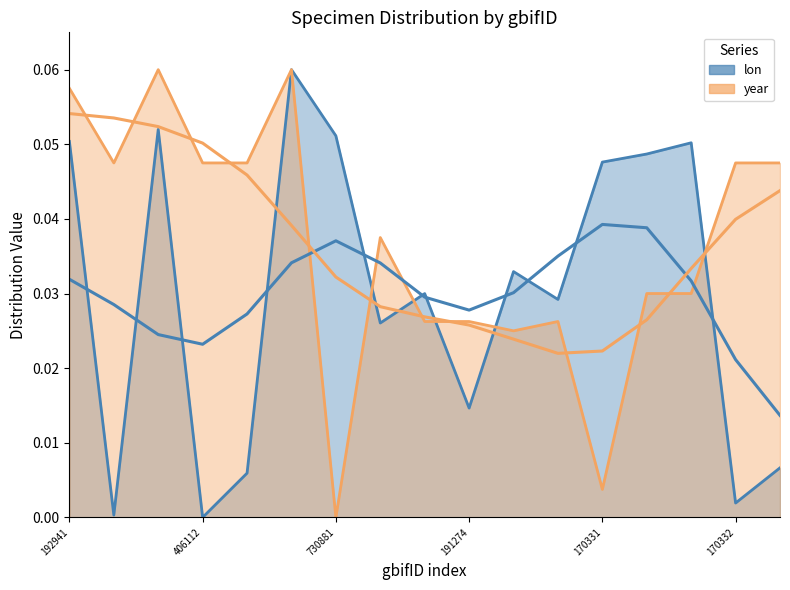

Is it true that year (smooth) equals 0.1 at 192941?

True